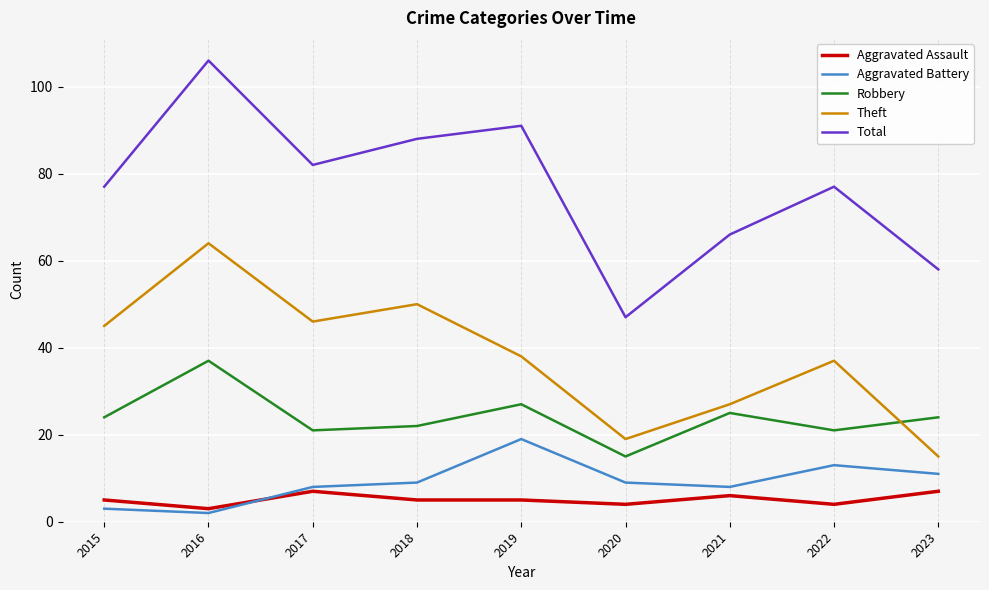

What is the sum of the Aggravated Assault values at 2021 and 2018?

11